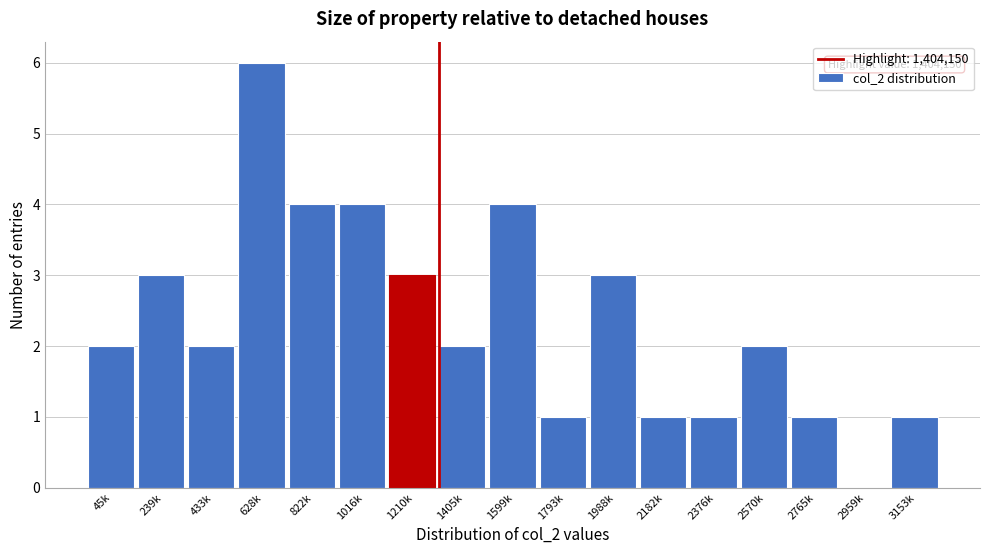

Reading right to left, list all the values displayed in this chart.

3153k=1	2959k=0	2765k=1	2570k=2	2376k=1	2182k=1	1988k=3	1793k=1	1599k=4	1405k=2	1210k=3	1016k=4	822k=4	628k=6	433k=2	239k=3	45k=2